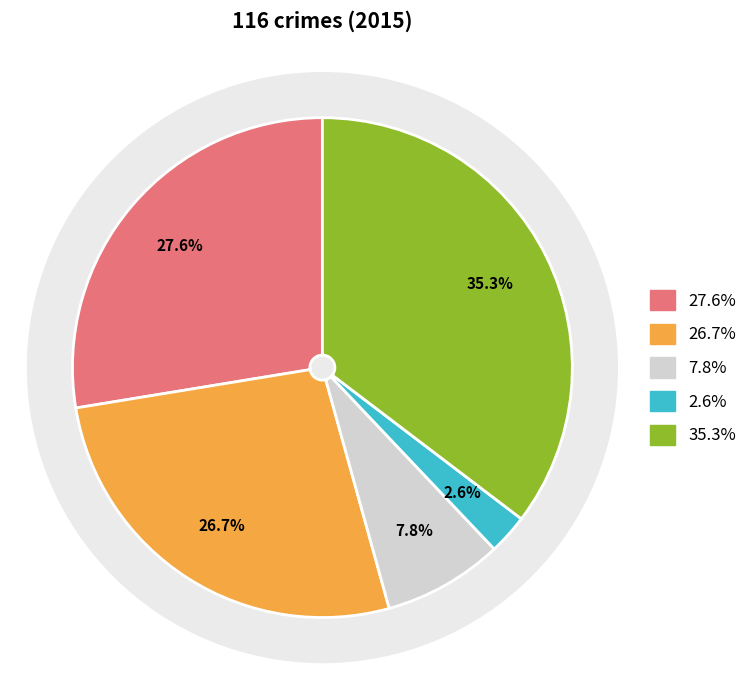

The Criminal Sexual Assault slice represents 1% of the pie. True or false?

False